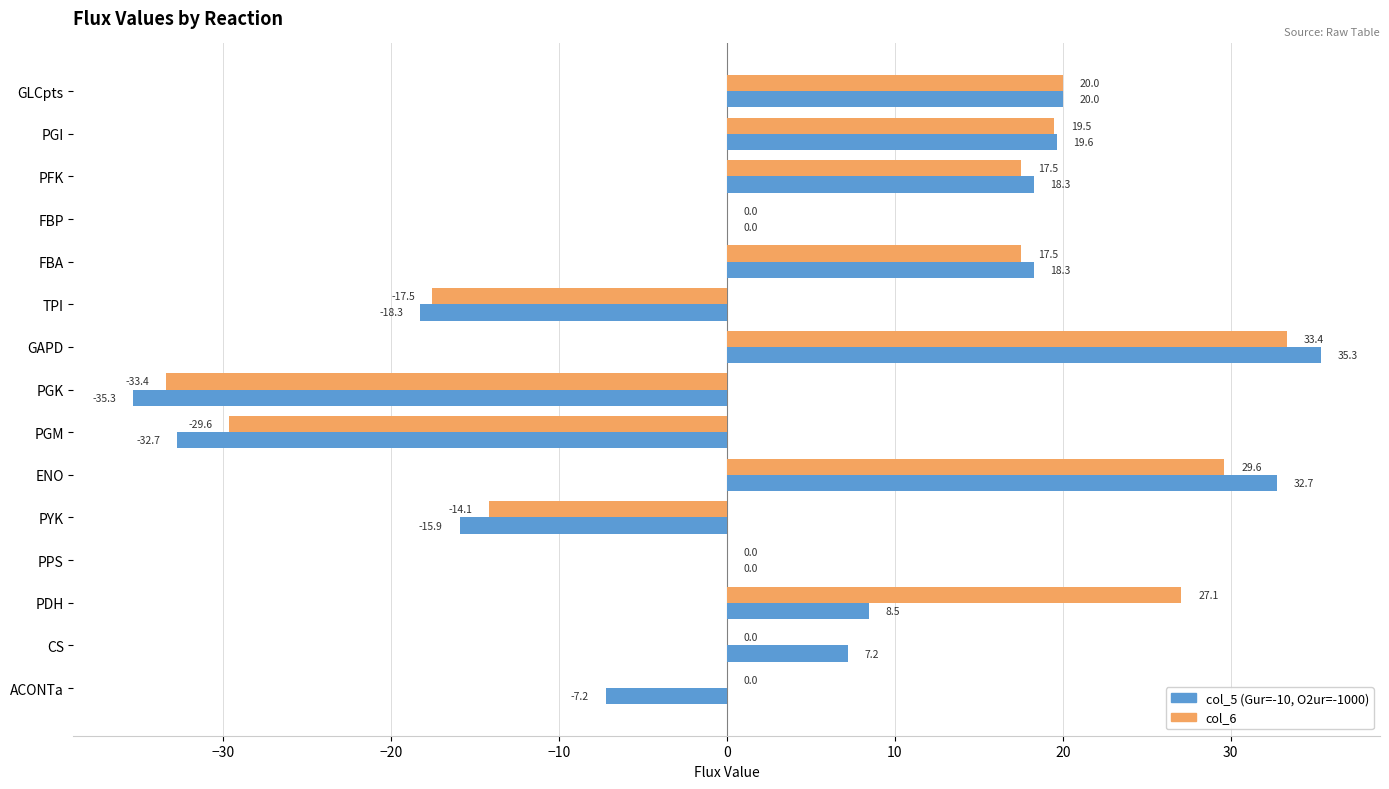

Count the number of data series in this chart.

2